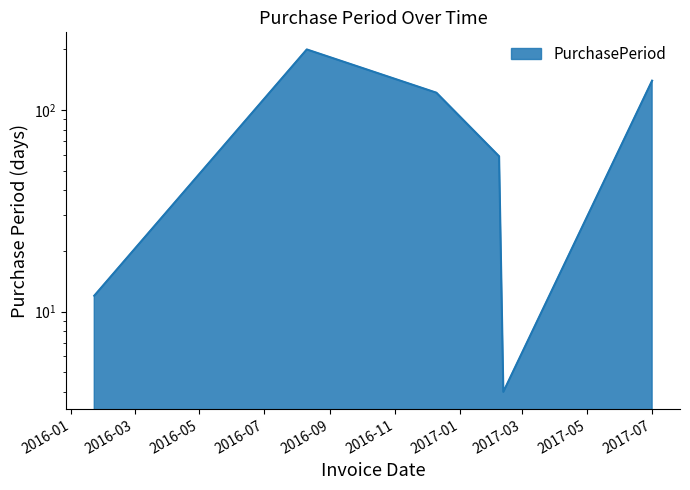

Which label corresponds to the smallest value in the chart?

2017-02-11